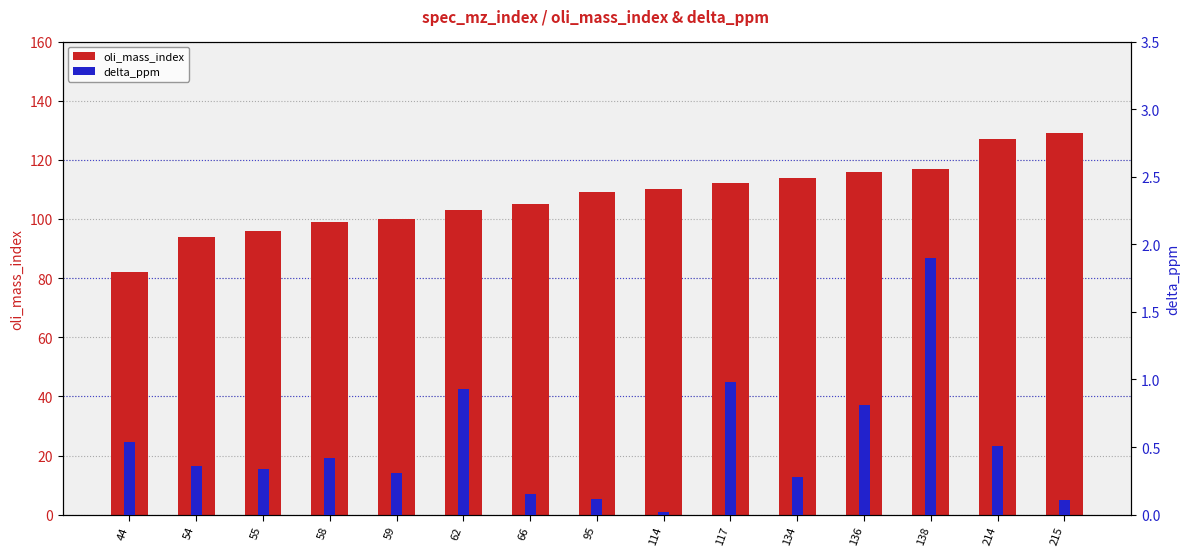

The value of oli_mass_index at 134 is 51.9. True or false?

False